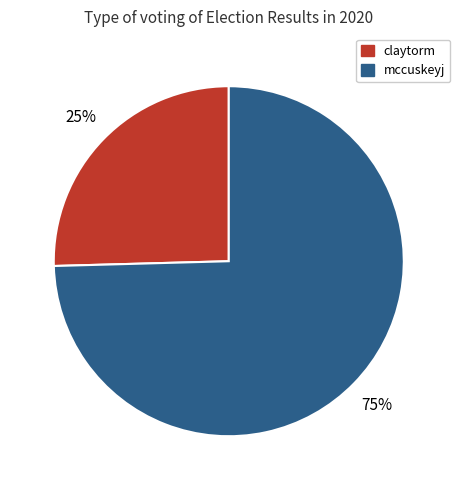

True or false: mccuskeyj accounts for 65% of the total.

False